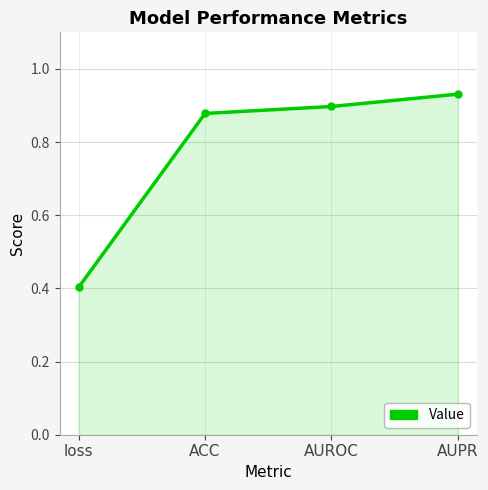

Which has a higher value, AUROC or AUPR?

AUPR